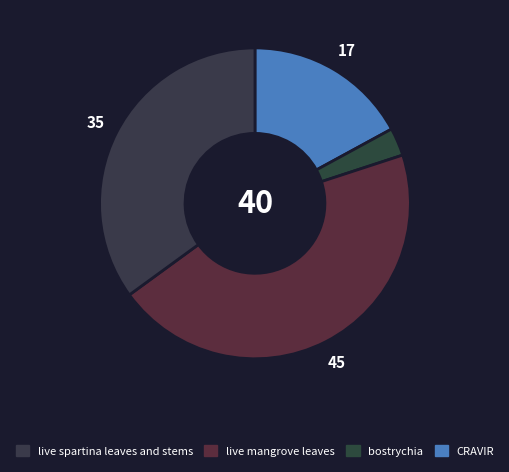

How many slices are in this pie chart?

4